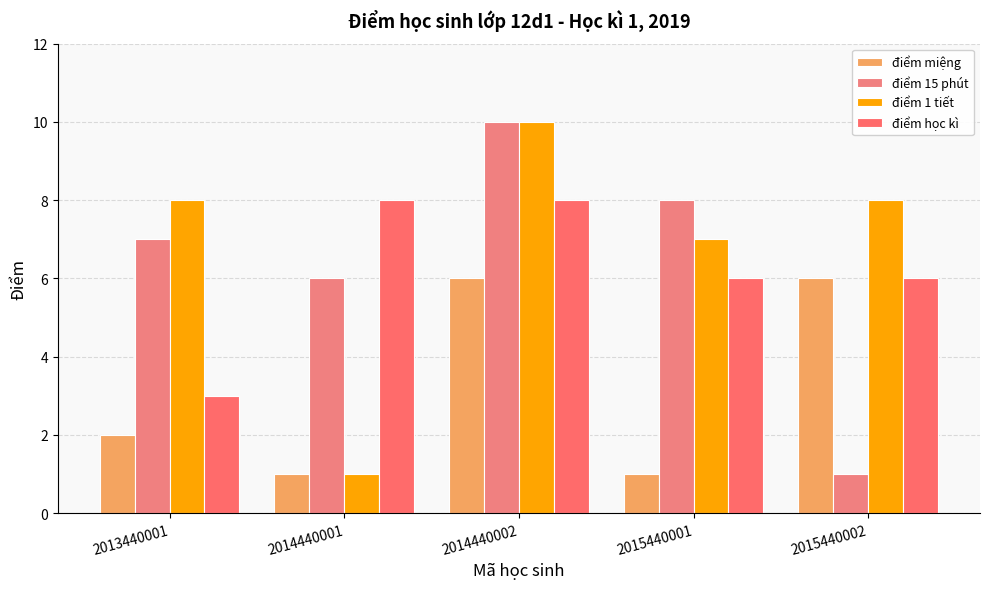

What is the difference between the maximum and minimum values in the điểm học kì series?

5